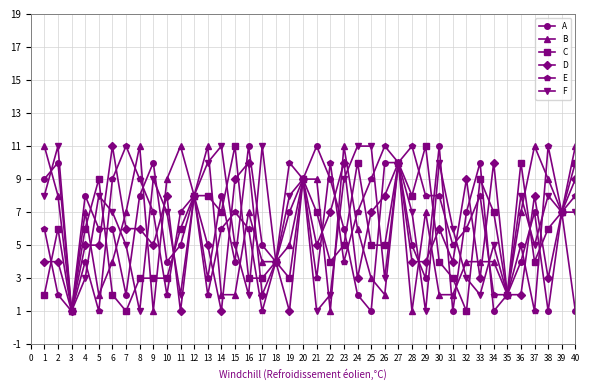

What is the difference between the maximum and minimum values in the D series?

10